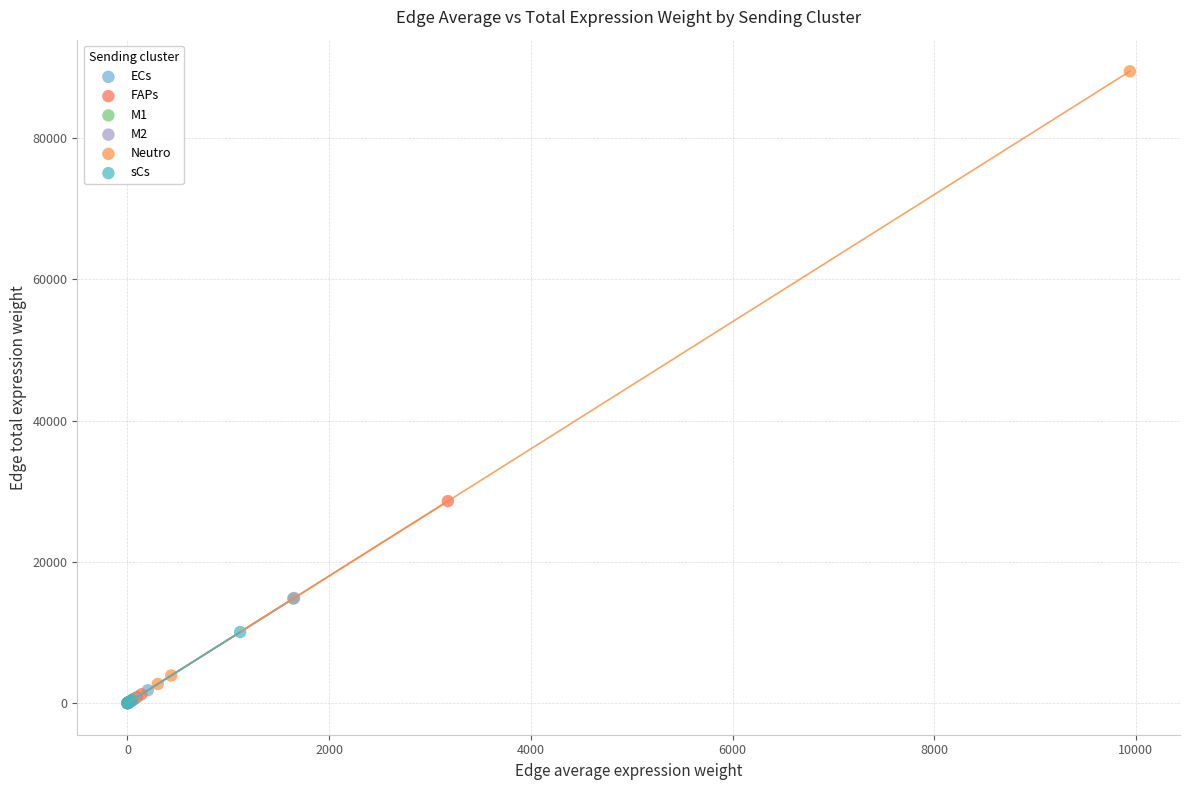

Which series has the widest spread of Y values?

Neutro